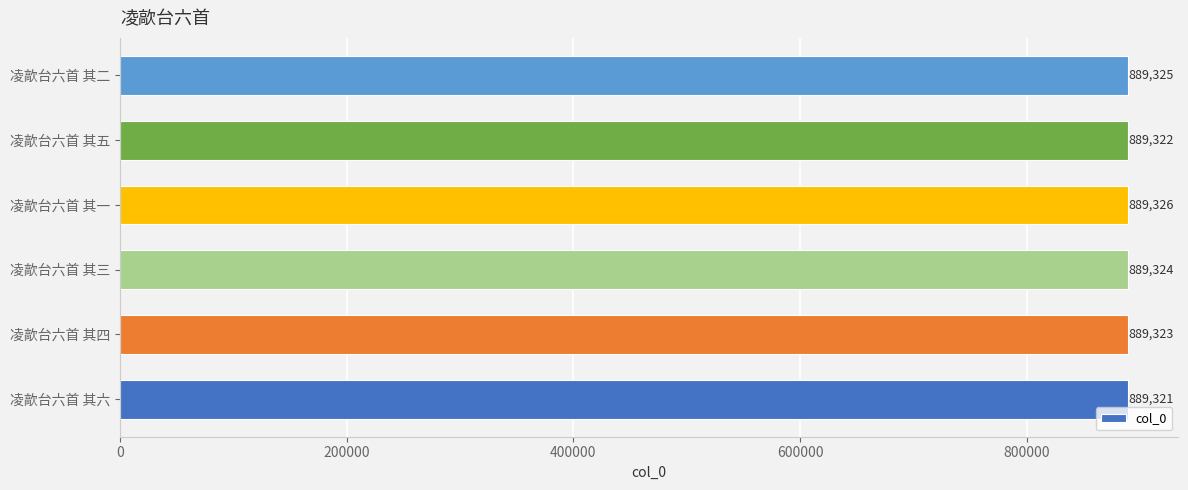

How many values are between 889322 and 889325?

4